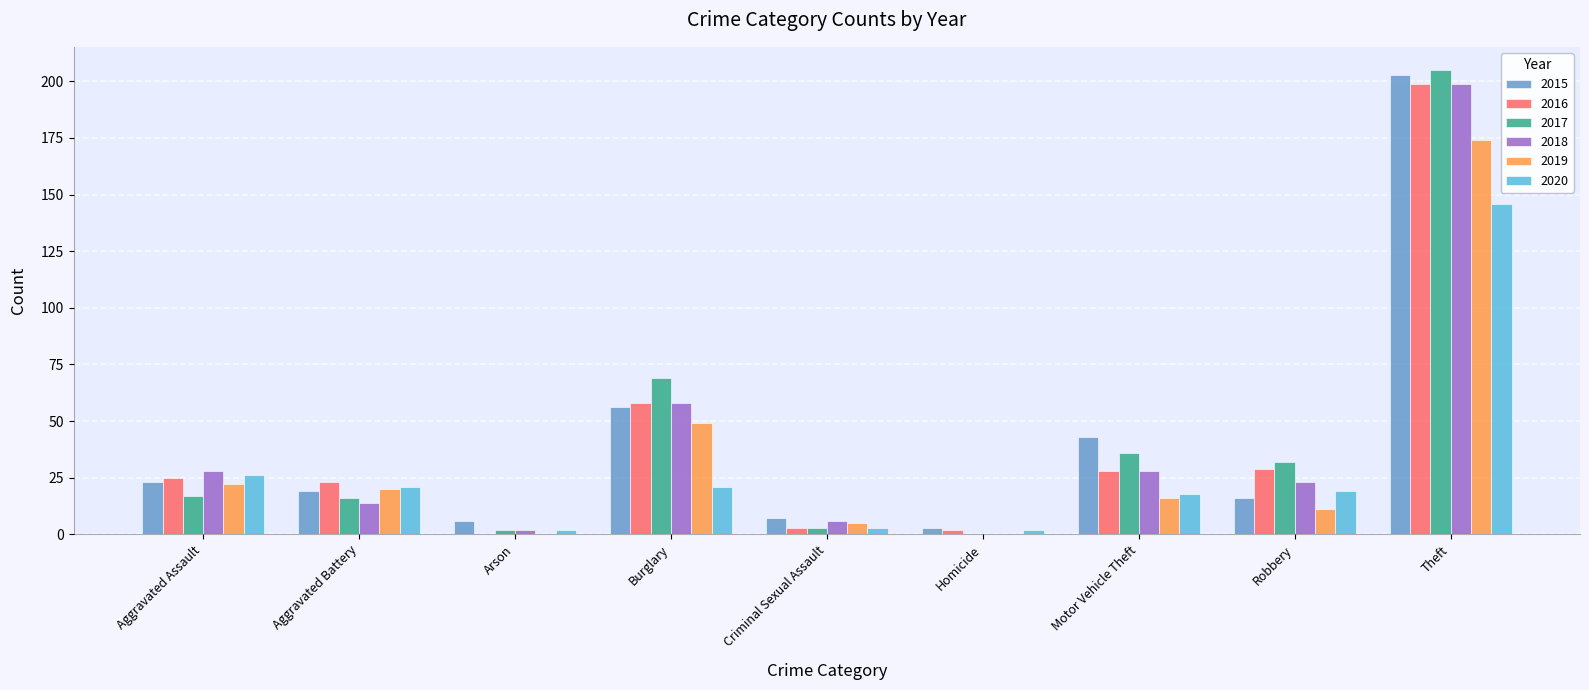

At which label is 2020 closest to 74?

Aggravated Assault